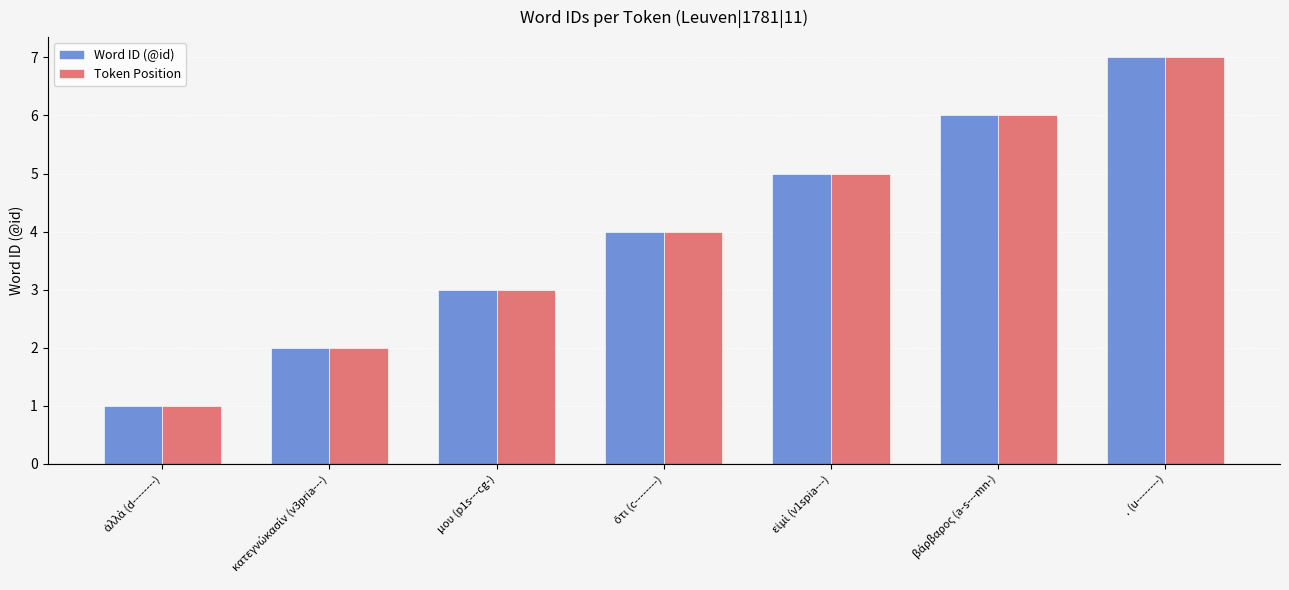

What is the difference between the second highest and minimum values in the Word ID (@id) series?

5